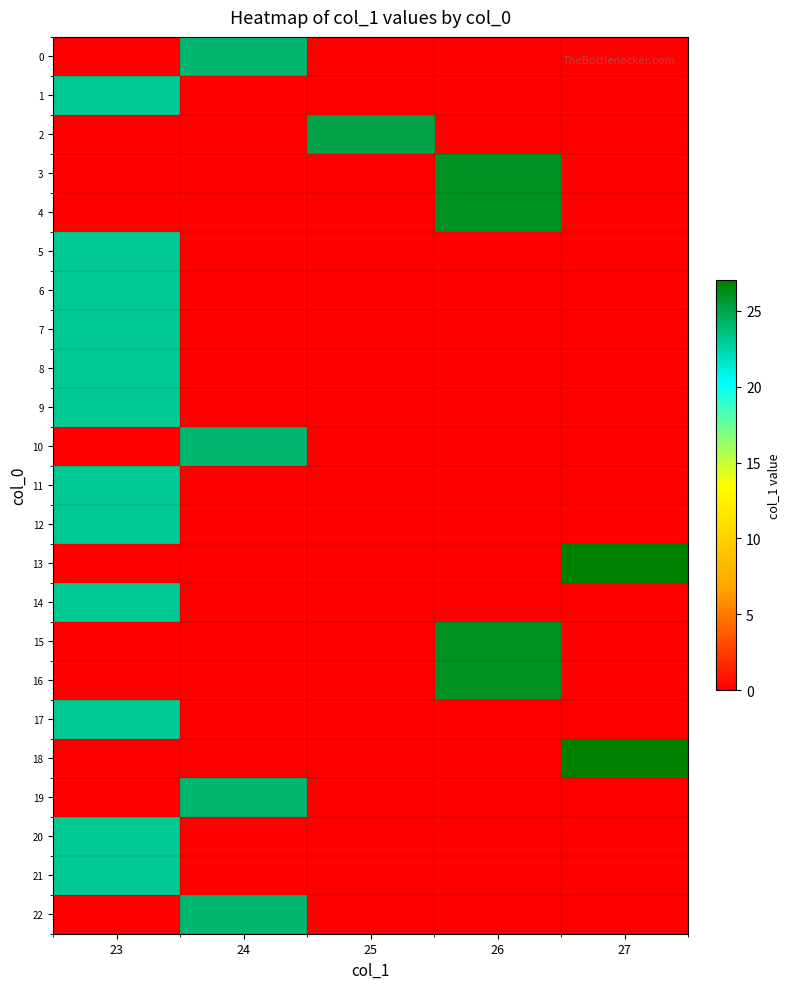

Which series changed the most between 24 and 27?

13